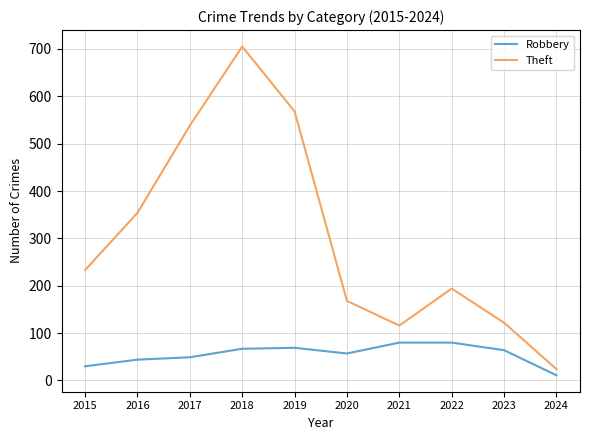

True or false: Theft and Robbery cross at least once.

False